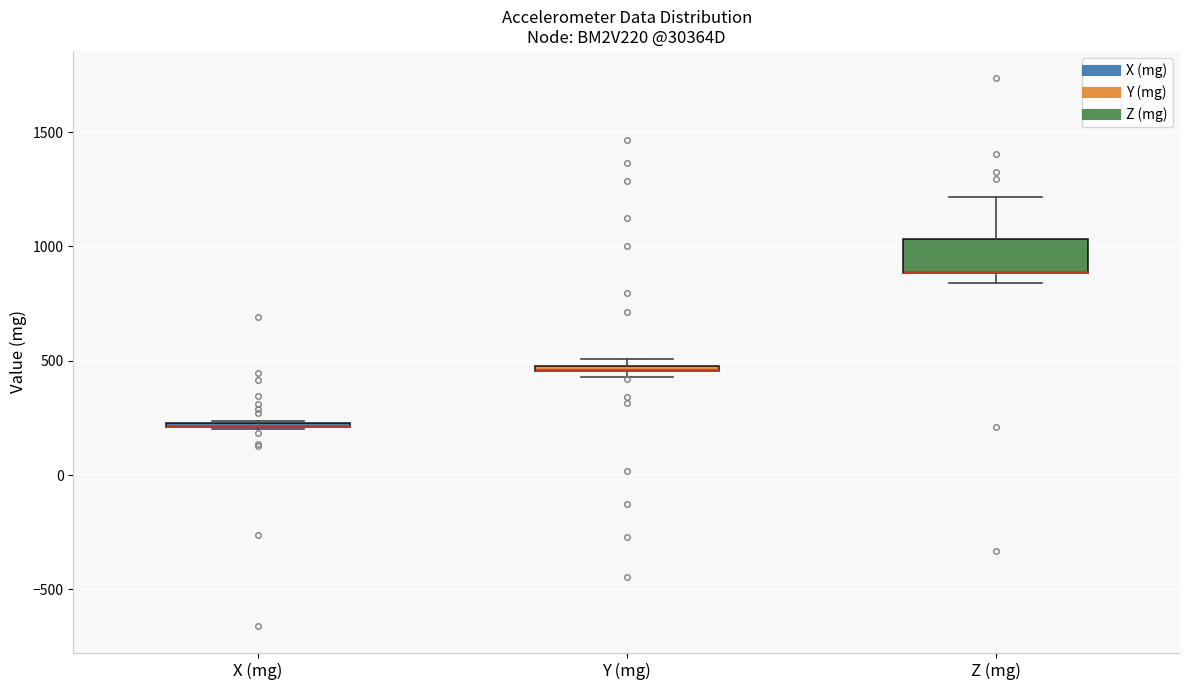

Which box is the tallest, from its lower edge to its upper edge?

Z (mg)